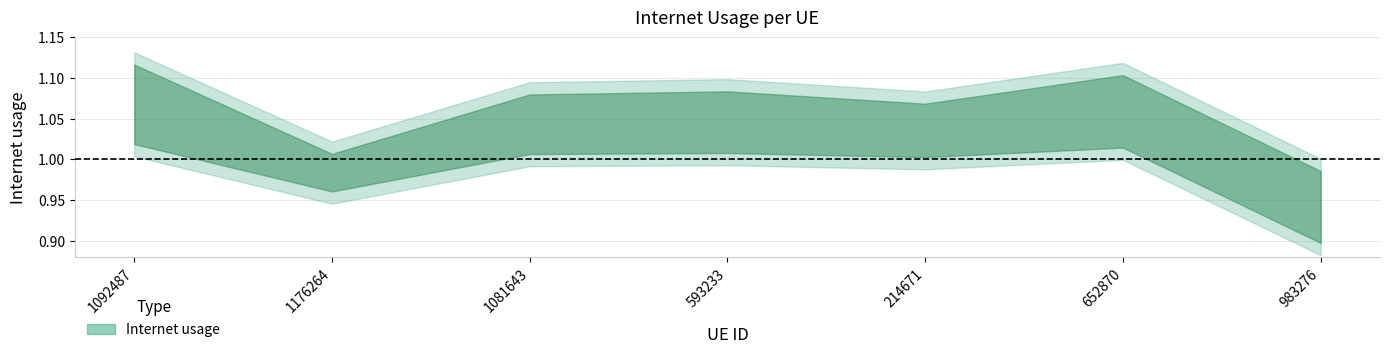

Where is the data nearest to the value 1?

1176264